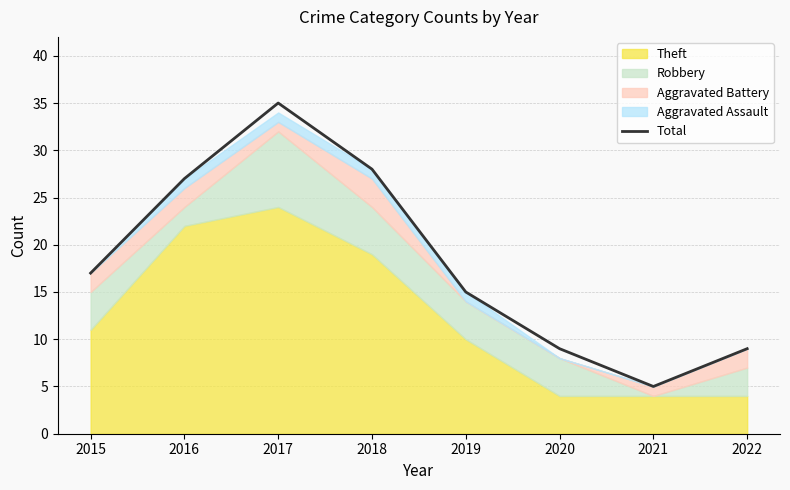

Reading left to right, extract all data points from this chart.

17	27	35	28	15	9	5	9